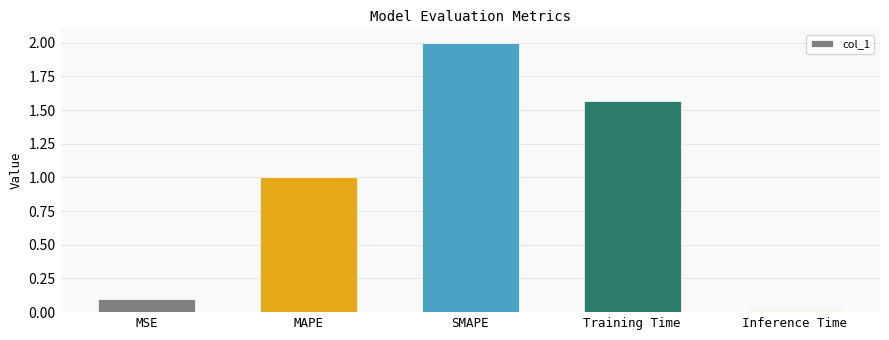

Which label corresponds to the smallest value in the chart?

Inference Time